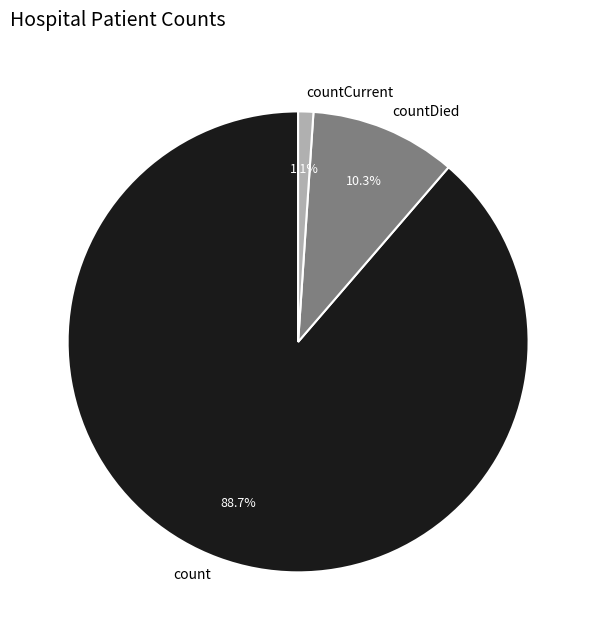

To the nearest percent, what is the difference between the countDied and countCurrent slice percentages?

9%